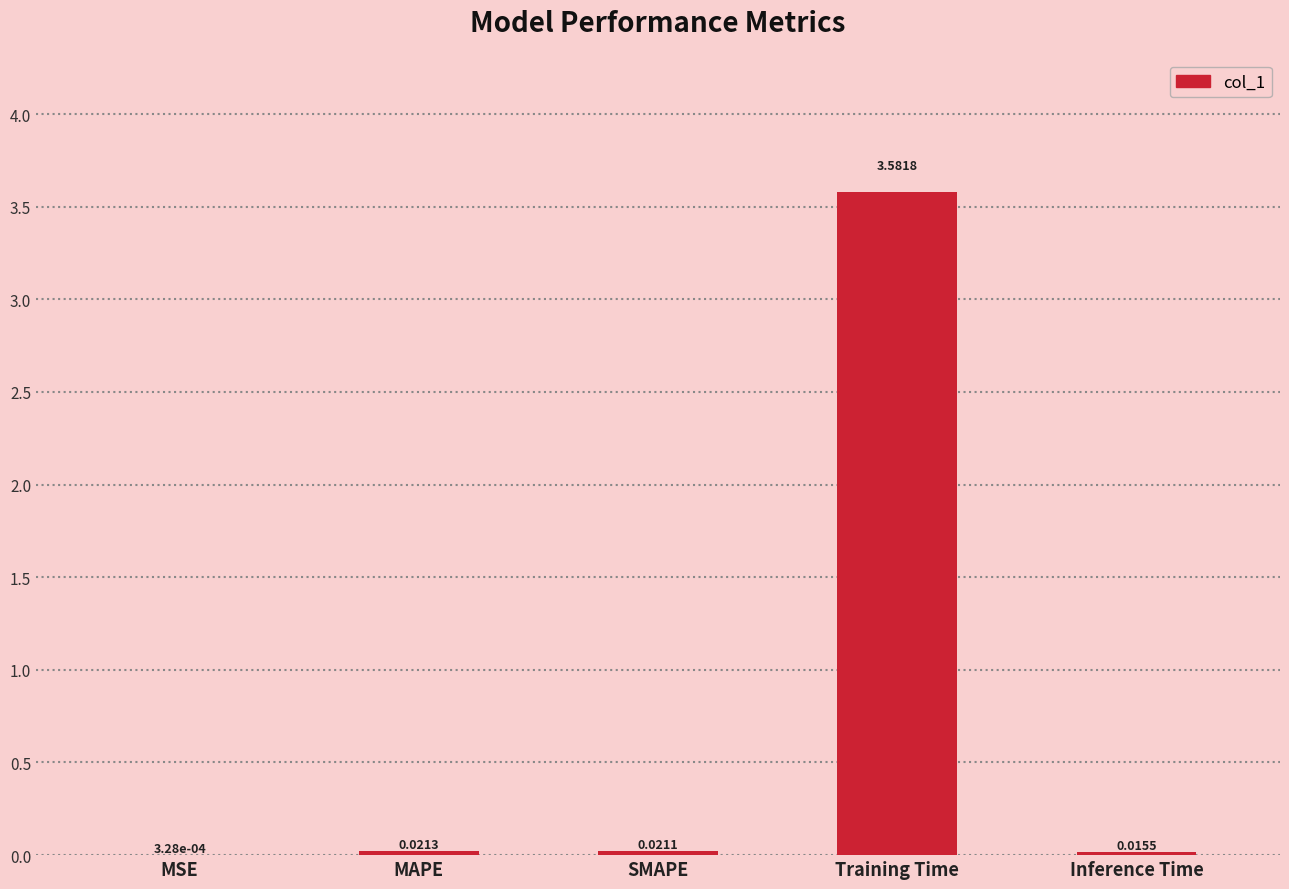

At which category does the chart reach its peak across all series?

Training Time